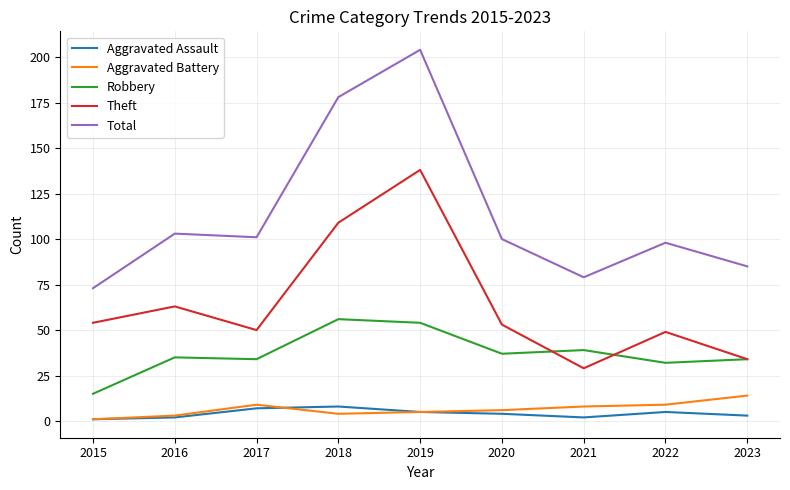

Which series changed the most between 2018 and 2020?

Total